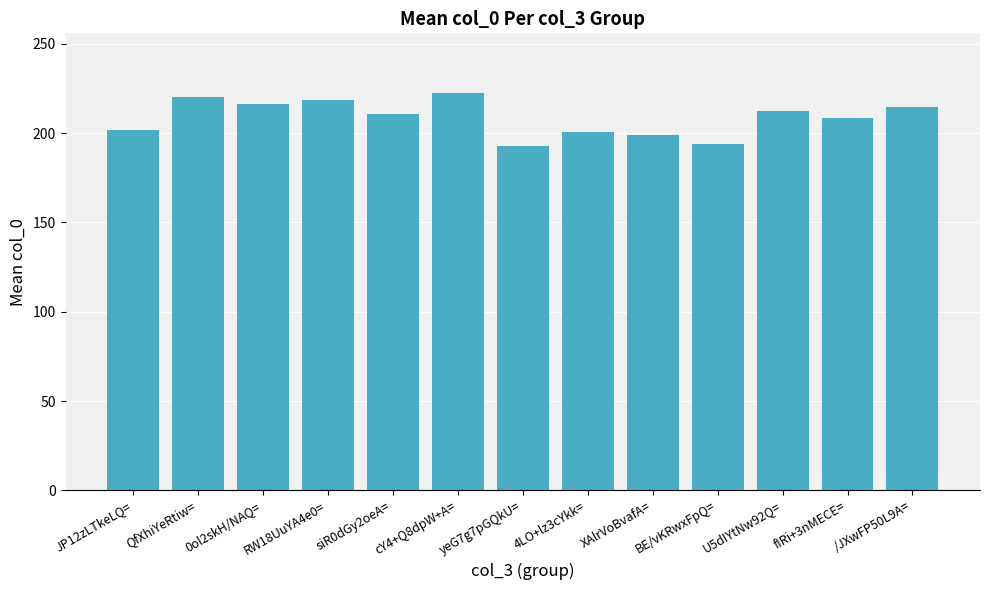

What is the value of the 9th bar from the left?

199.0